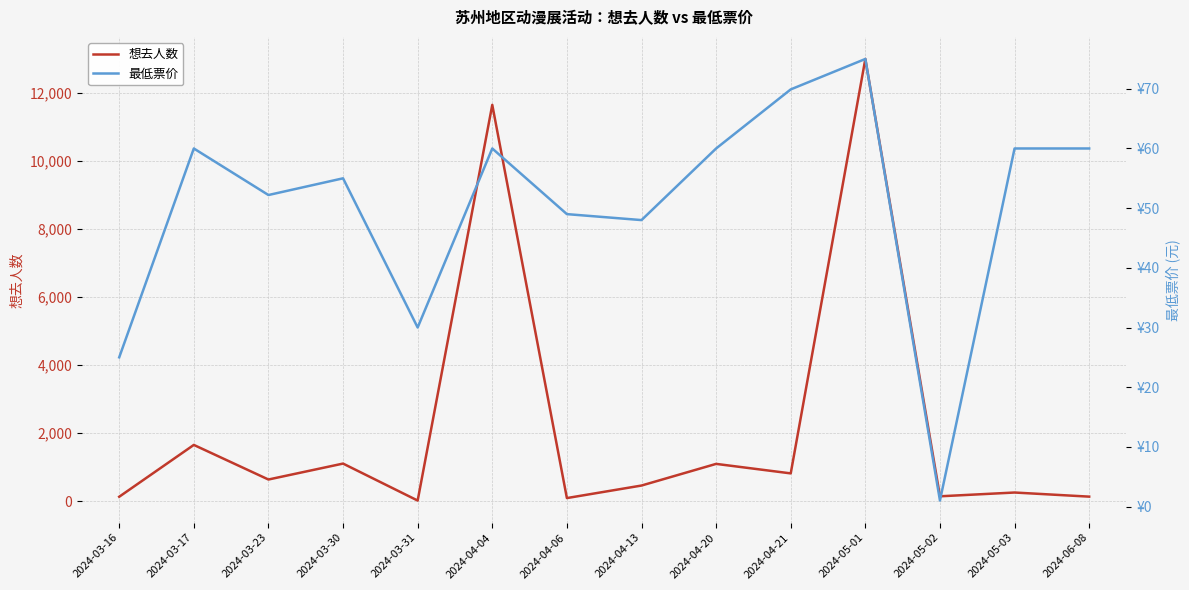

How many interior local valleys does the 想去人数 series have?

5